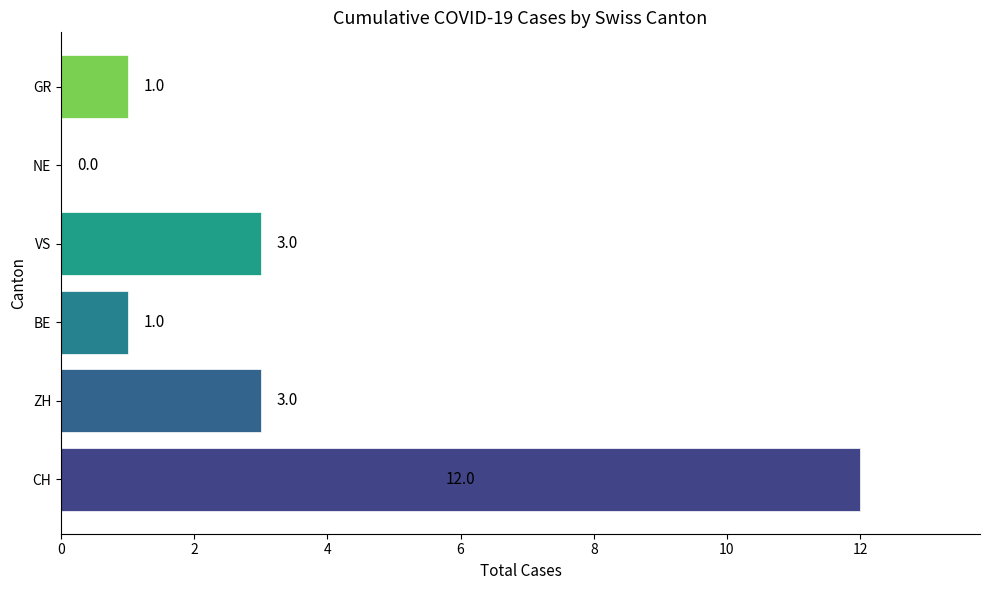

Are the bars horizontal?

Yes